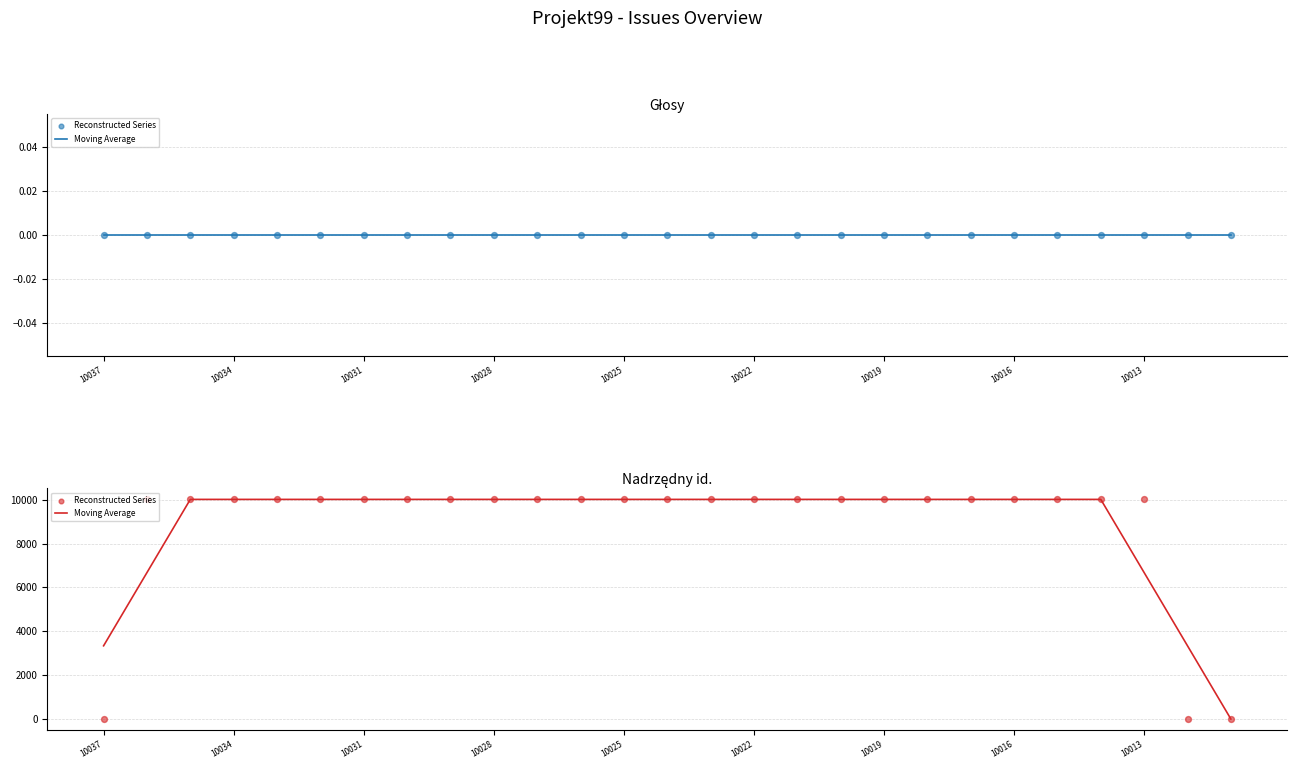

Which series reaches the minimum Y coordinate?

Moving Average